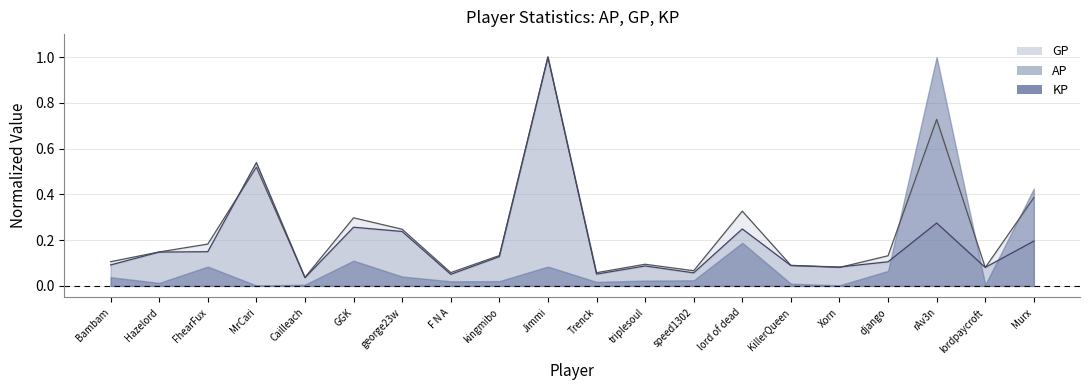

How many intersections are there between GP and AP?

6